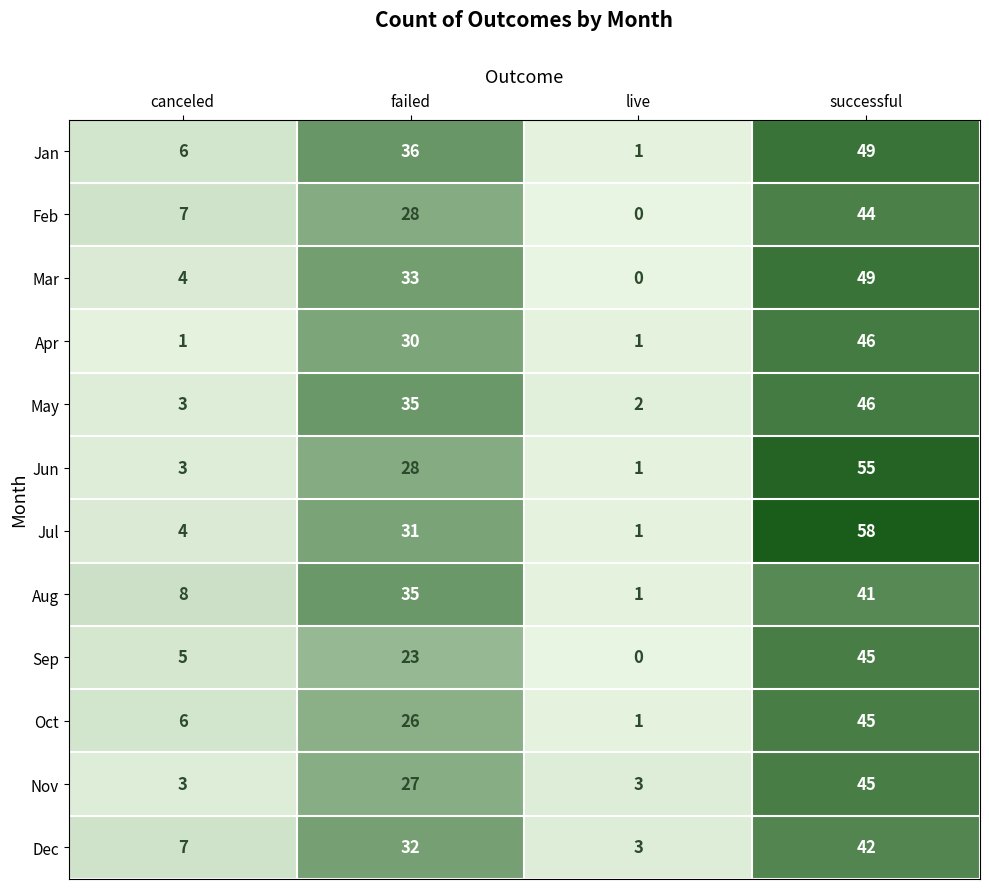

True or false: Sep has a value of 0 at live.

True